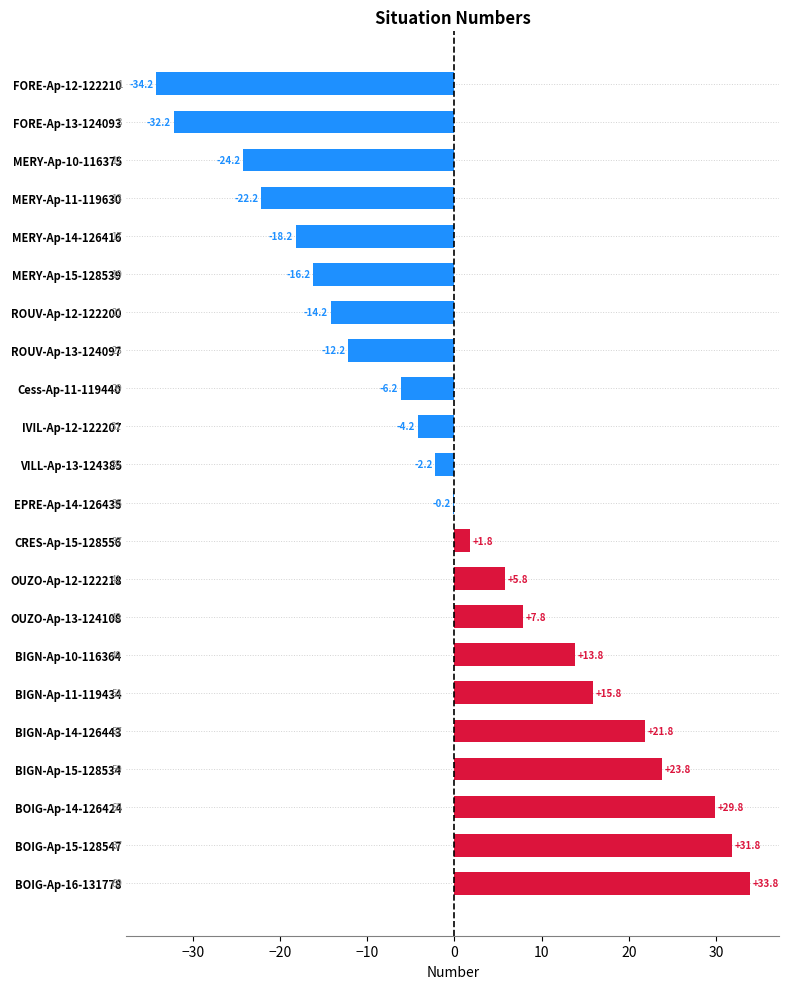

Where is the data nearest to the value 0?

EPRE-Ap-14-126435